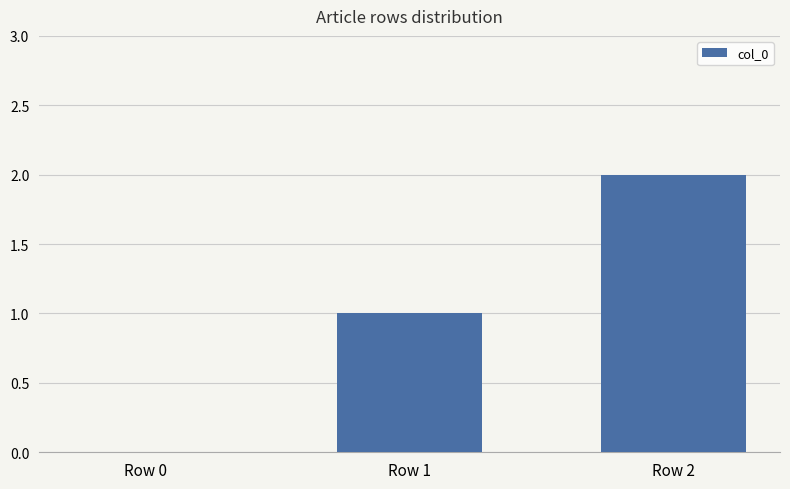

True or false: the data shows 0 at Row 0.

True